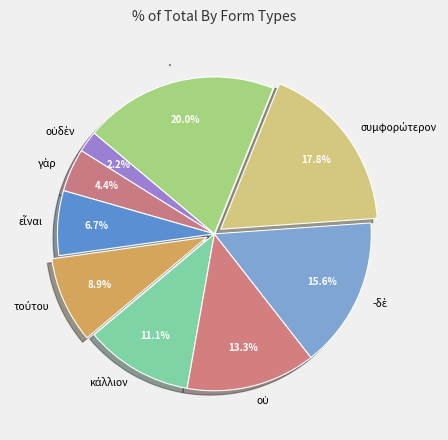

Which category has the biggest portion of the pie?

·